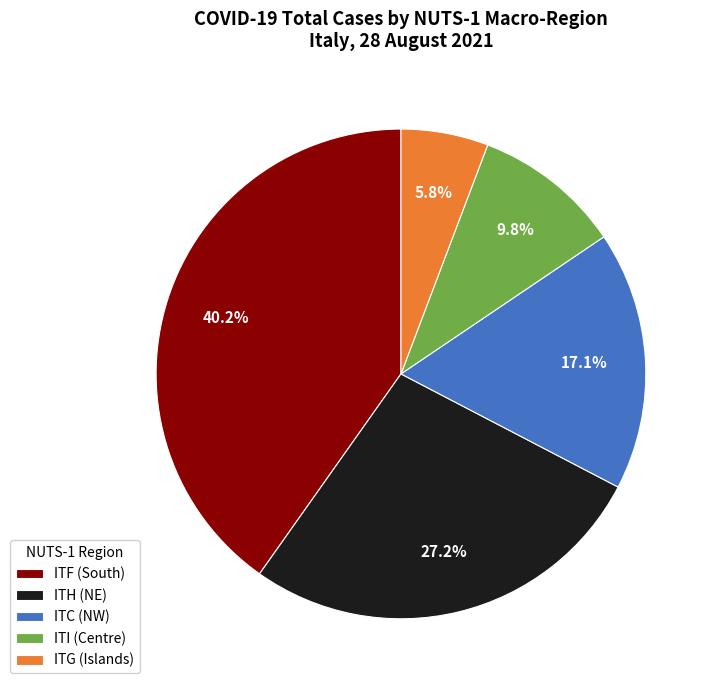

Does ITG (Islands) account for over 50% of the chart?

No